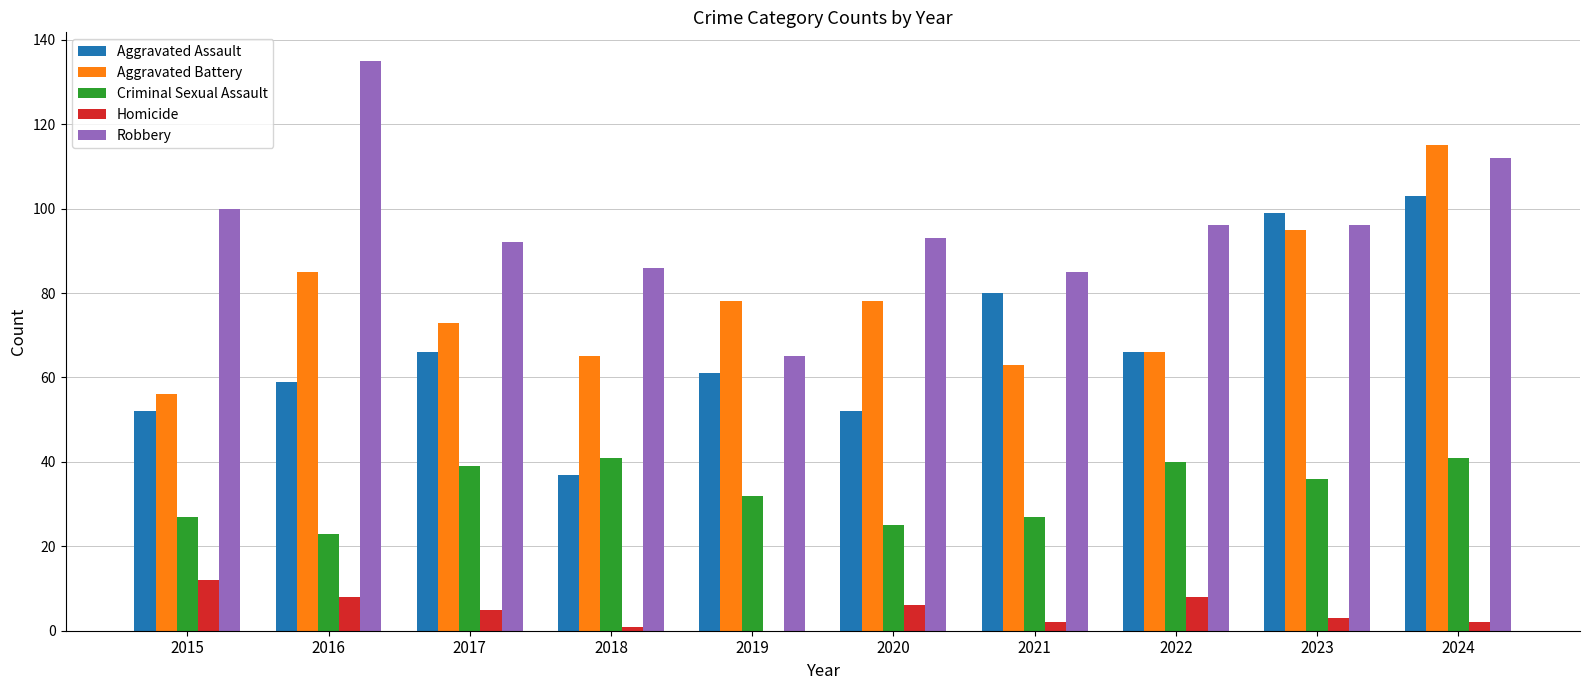

Which category has the highest value across all series?

2016